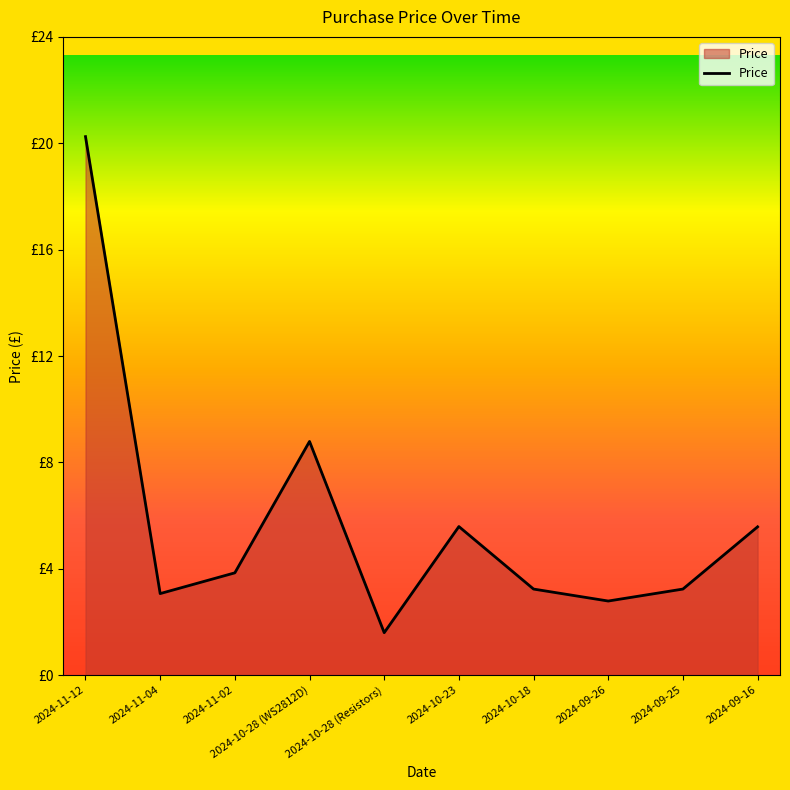

Reading left to right, list all the values displayed in this chart.

2024-11-12=20.2	2024-11-04=3.1	2024-11-02=3.9	2024-10-28 (WS2812D)=8.8	2024-10-28 (Resistors)=1.6	2024-10-23=5.6	2024-10-18=3.2	2024-09-26=2.8	2024-09-25=3.2	2024-09-16=5.6